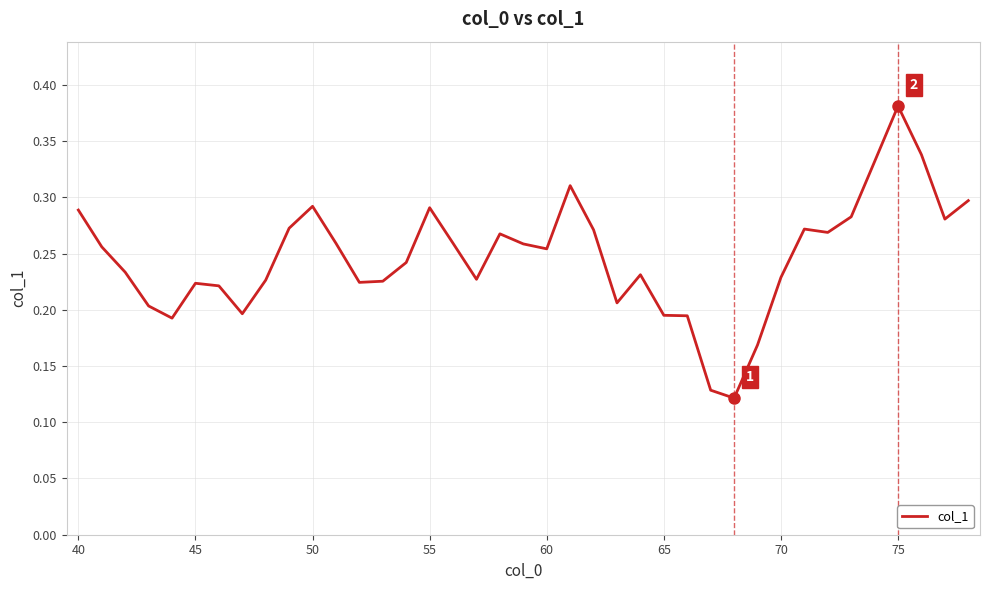

Is this an area chart (filled region under the line)?

No